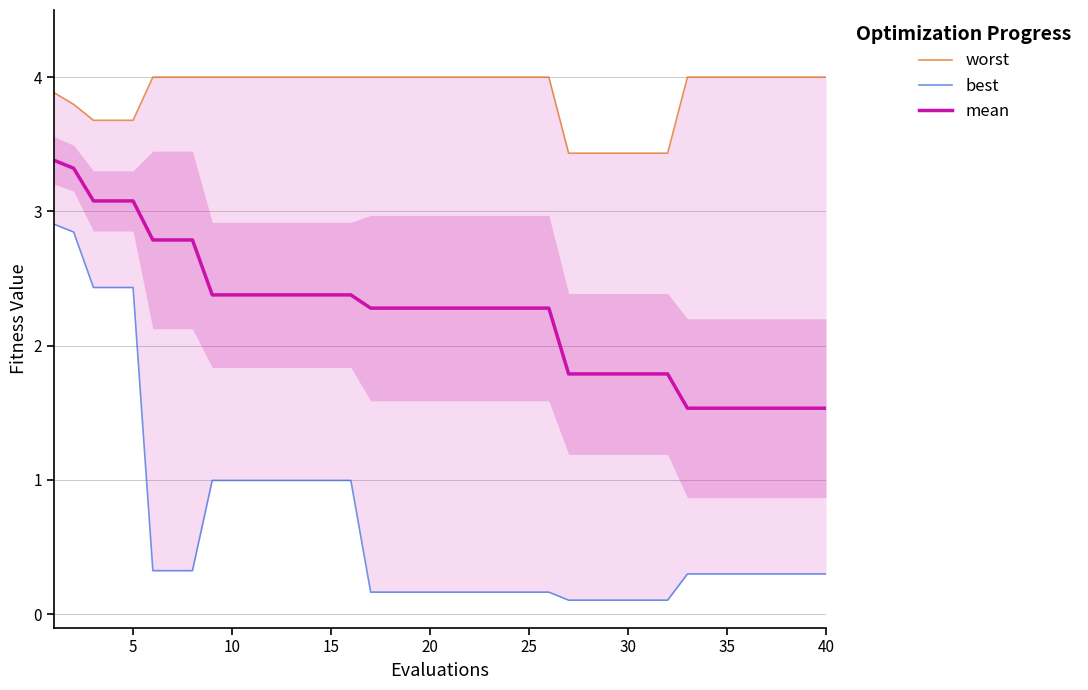

True or false: mean has a value of 3.7 at 15.

False